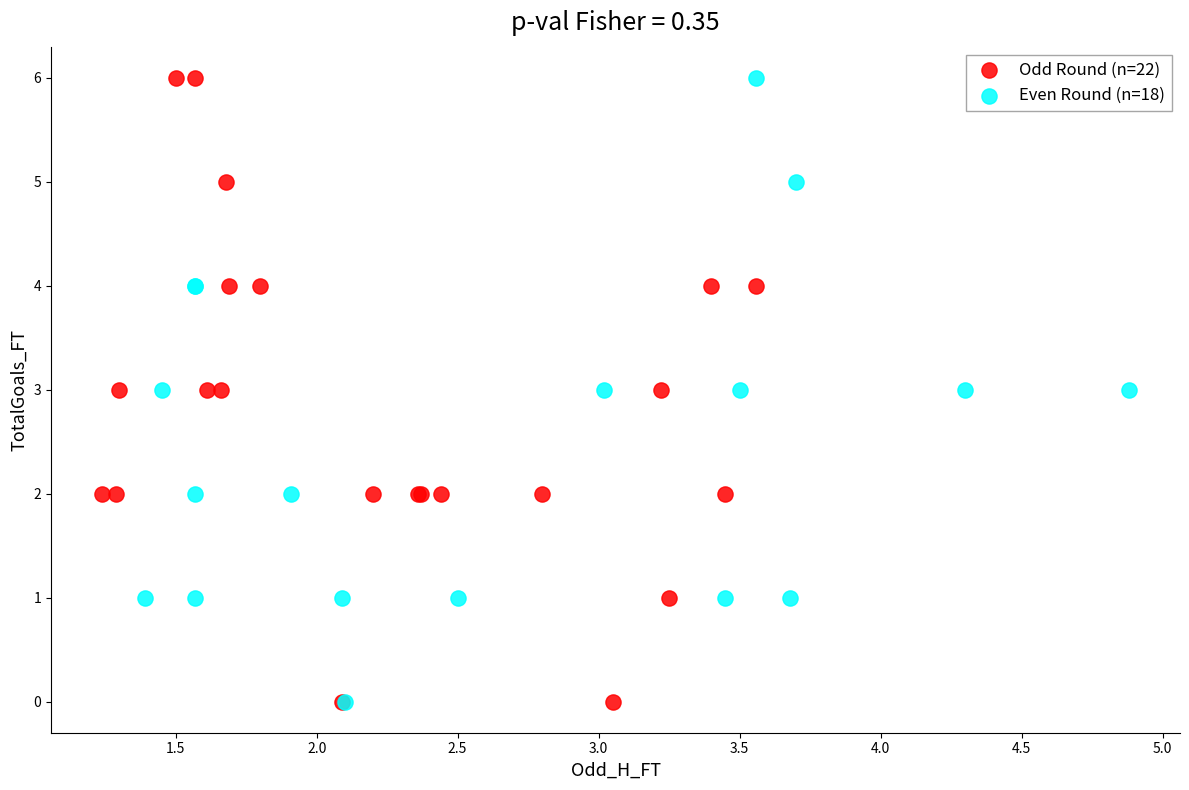

Which series has the largest Y range (max minus min)?

Odd Round (n=22)